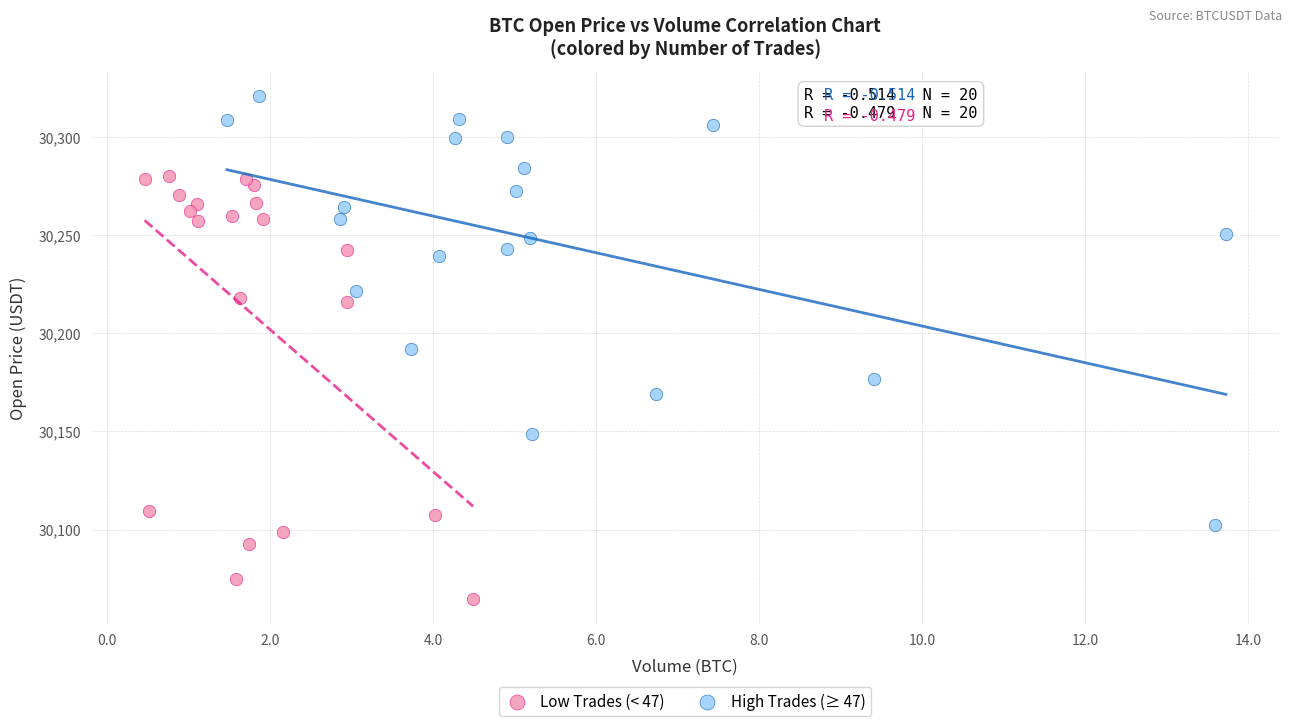

Which series reaches the maximum Y coordinate?

High Trades (≥ 47)